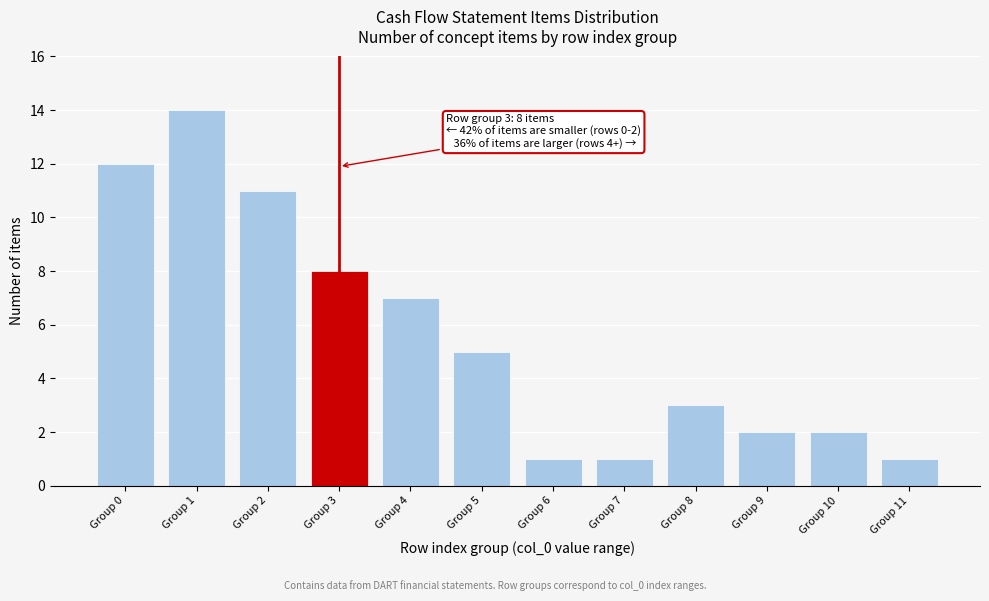

Reading left to right, extract all data points from this chart.

12	14	11	8	7	5	1	1	3	2	2	1